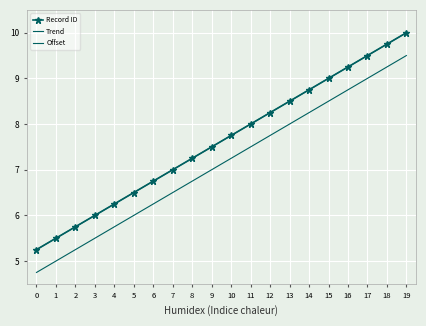

The value of Record ID at 3 is 1.6. True or false?

False